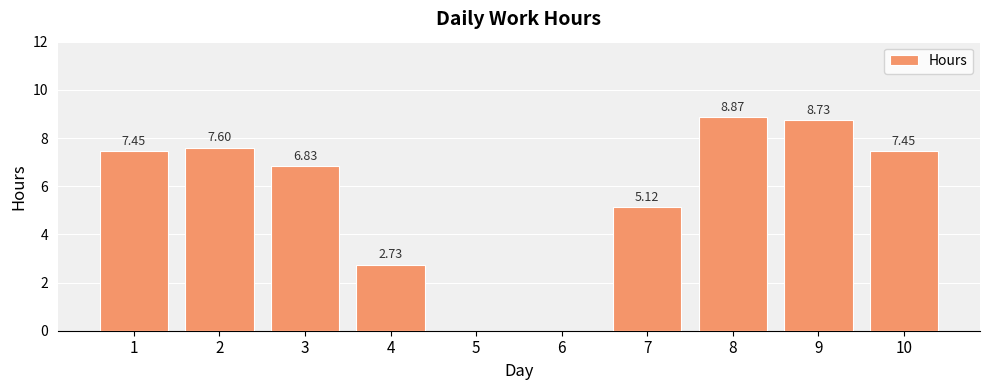

What is the change in value from 5 to 9?

+8.7